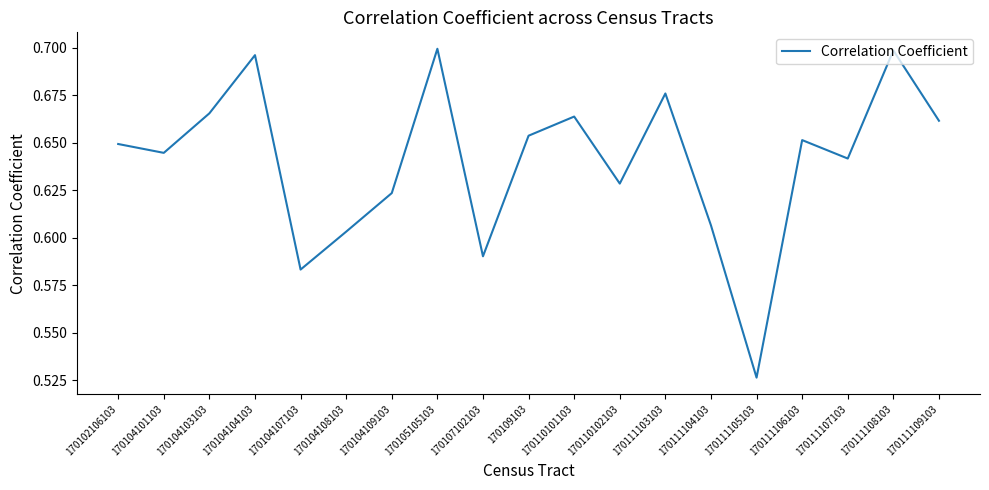

Which category has the lowest value across all series?

170111105103